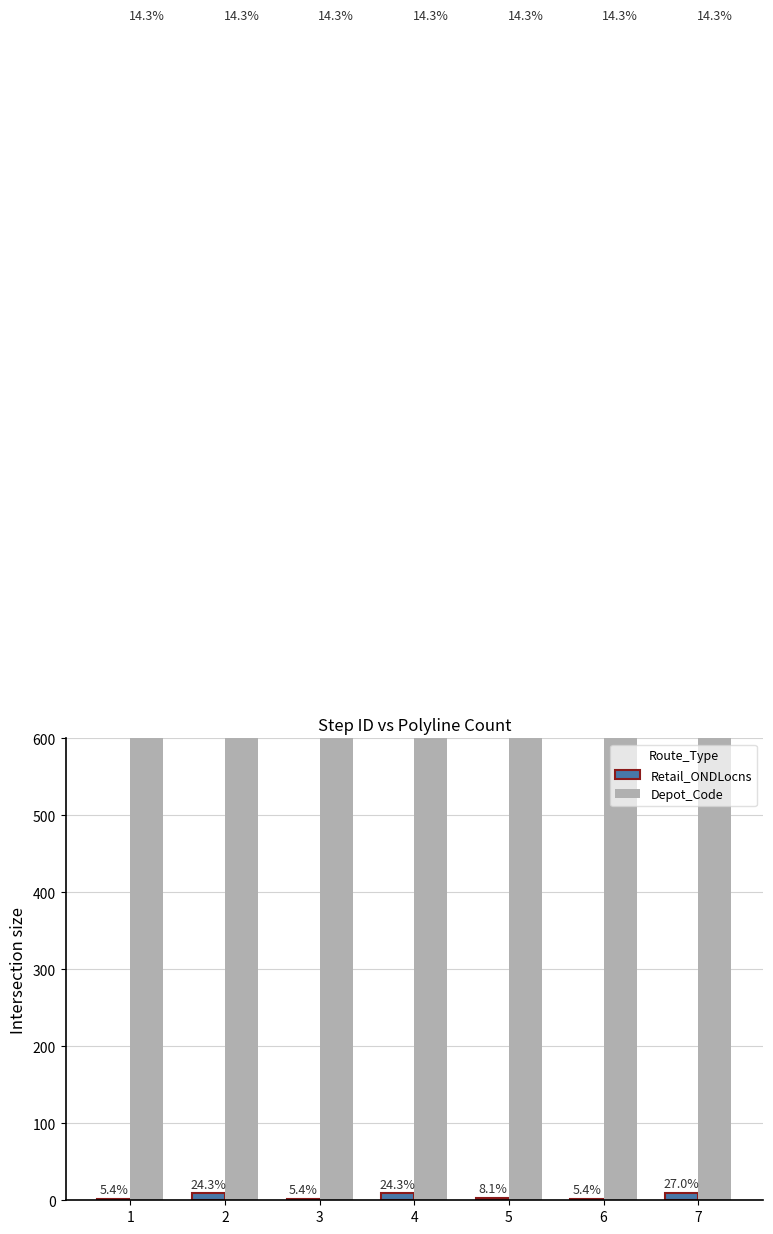

What is the total value across all series at 2?

1536